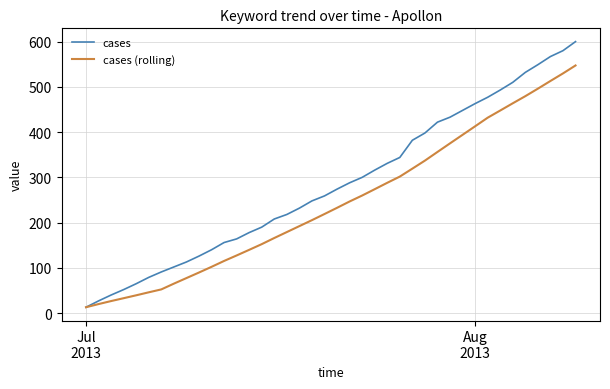

Which series has the largest total across all categories?

cases